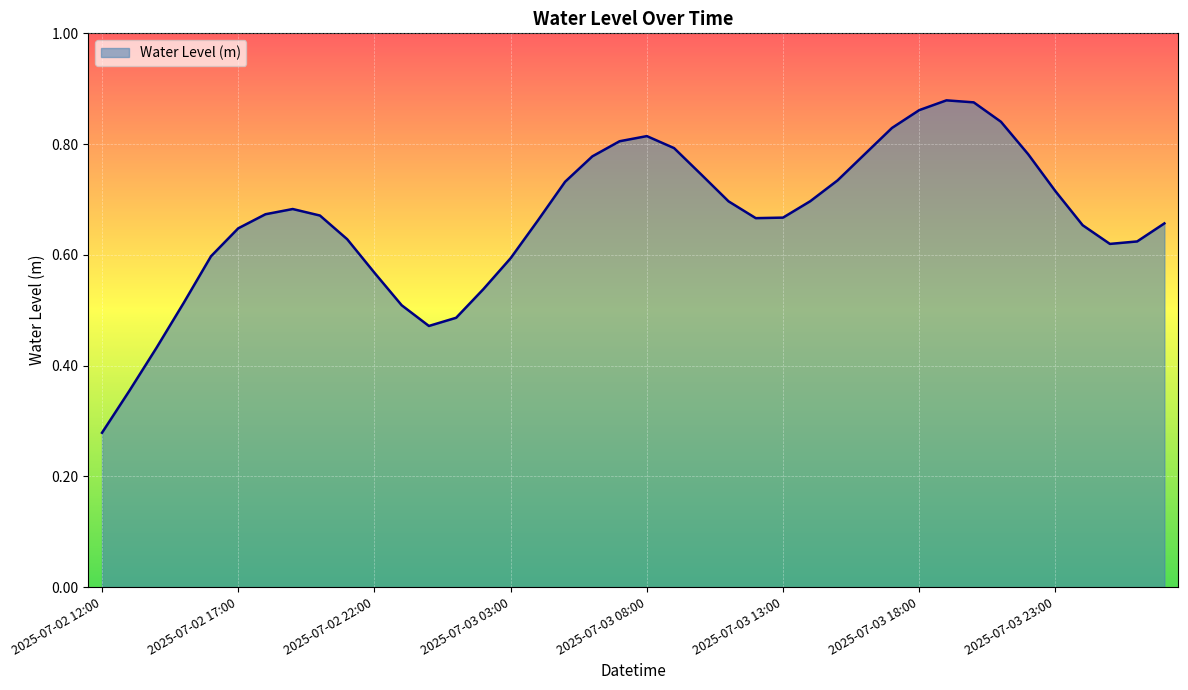

What is the label of the 40th point from the right?

2025-07-02 12:00